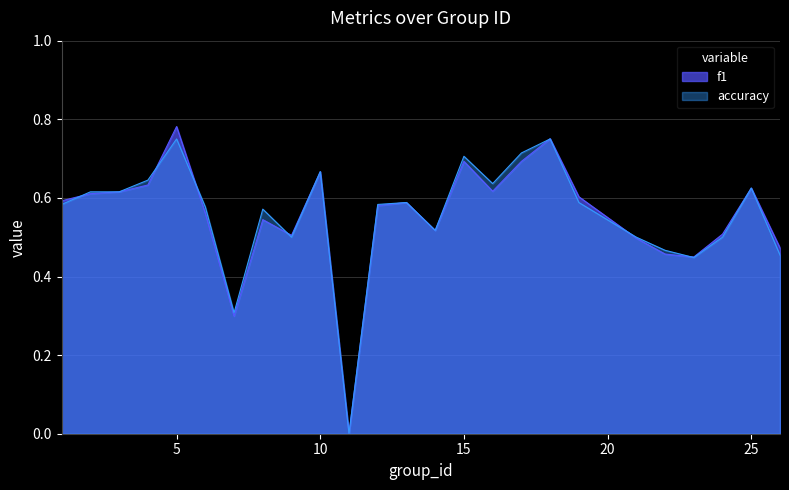

Is it true that f1 equals 0.3 at 14?

False